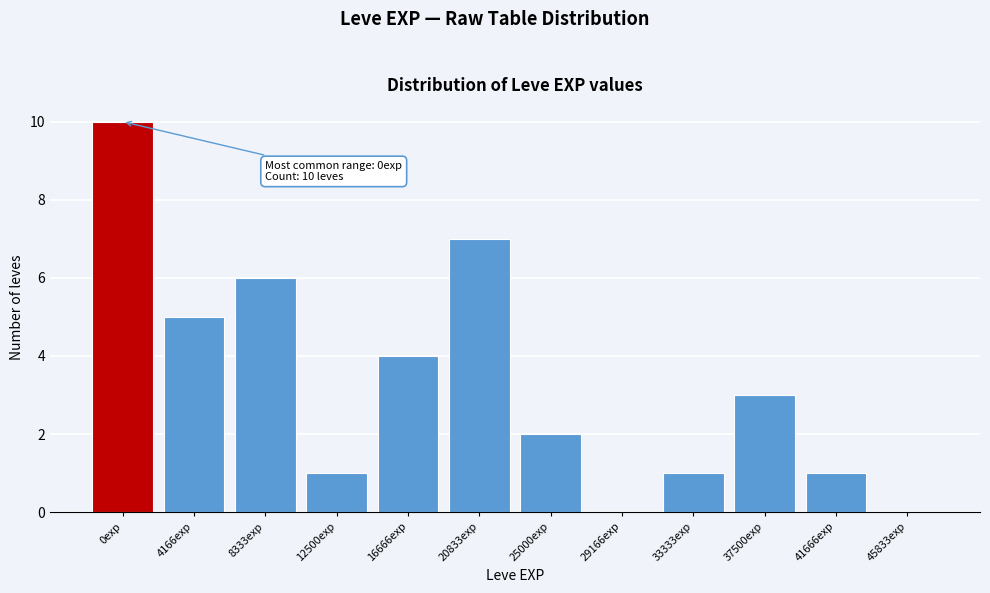

Reading left to right, extract all data points from this chart.

0exp=10	4166exp=5	8333exp=6	12500exp=1	16666exp=4	20833exp=7	25000exp=2	29166exp=0	33333exp=1	37500exp=3	41666exp=1	45833exp=0